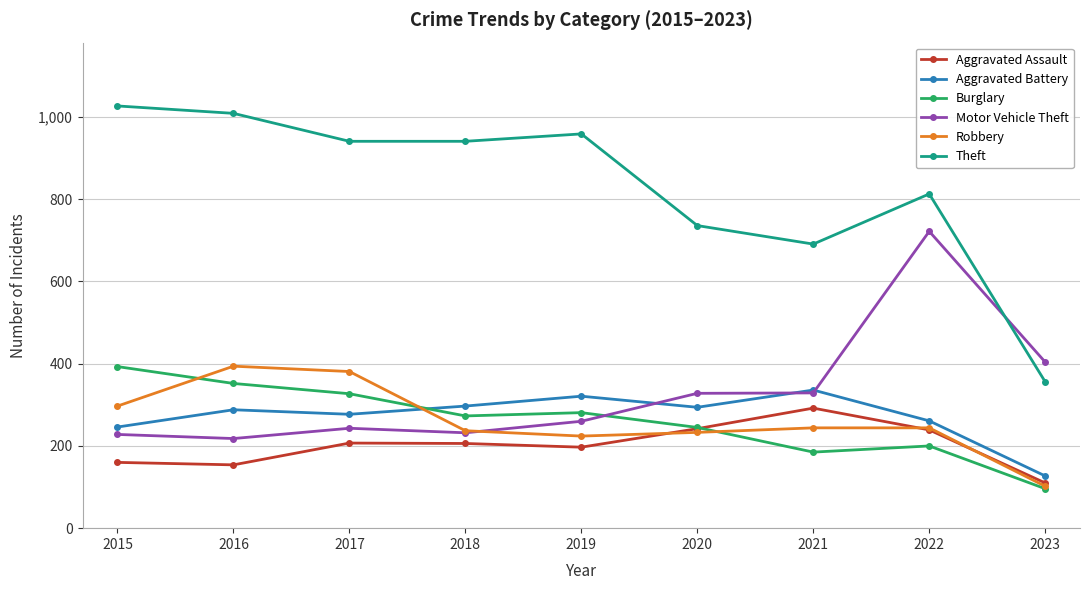

What is the difference between the maximum and minimum values in the Aggravated Assault series?

182